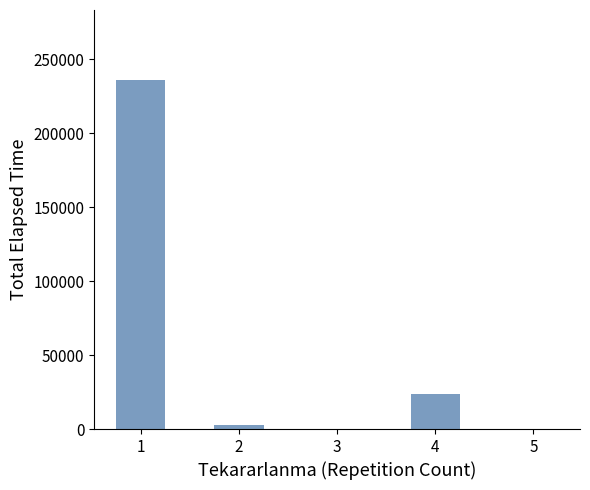

What is the sum of all values?

262912